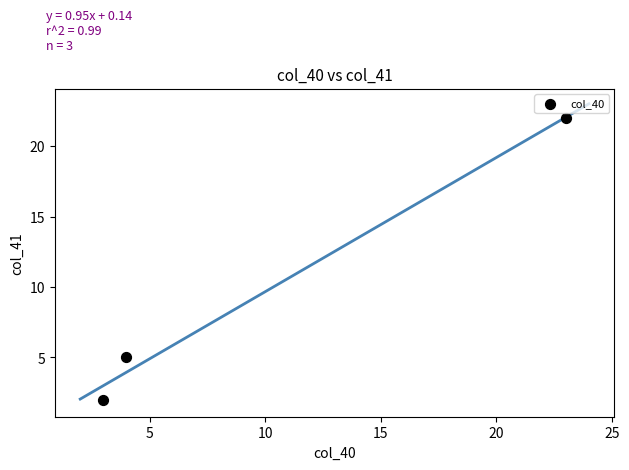

What is the range of Y values (max minus min)?

20.0